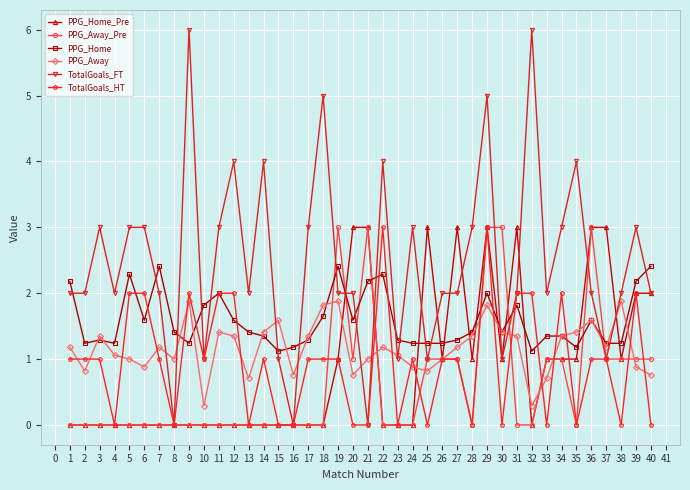

What is the sum of the PPG_Home values at 10 and 9?

3.1